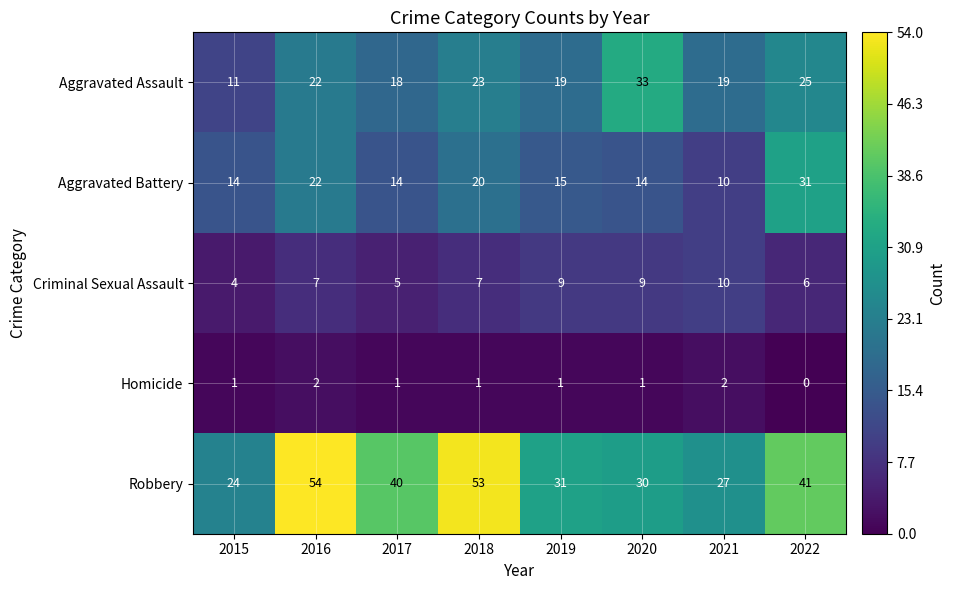

Which category has the lowest value in the Aggravated Assault series?

2015